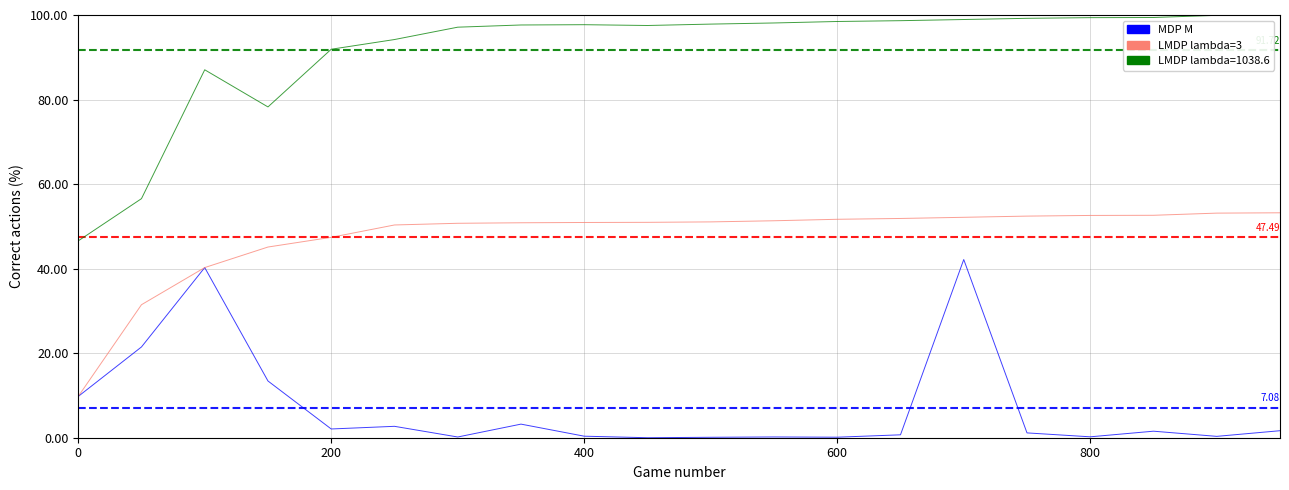

Which series has the widest spread of values?

LMDP lambda=1038.6